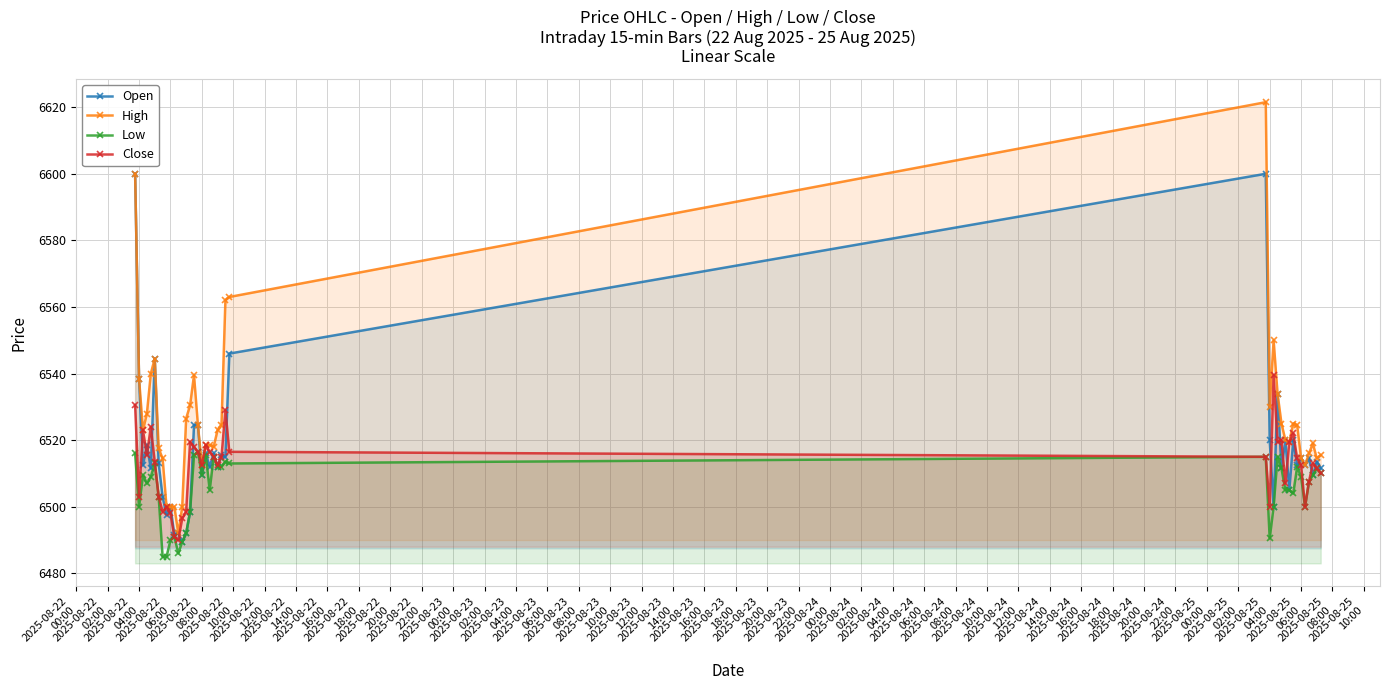

How many categories are shown in the chart?

40